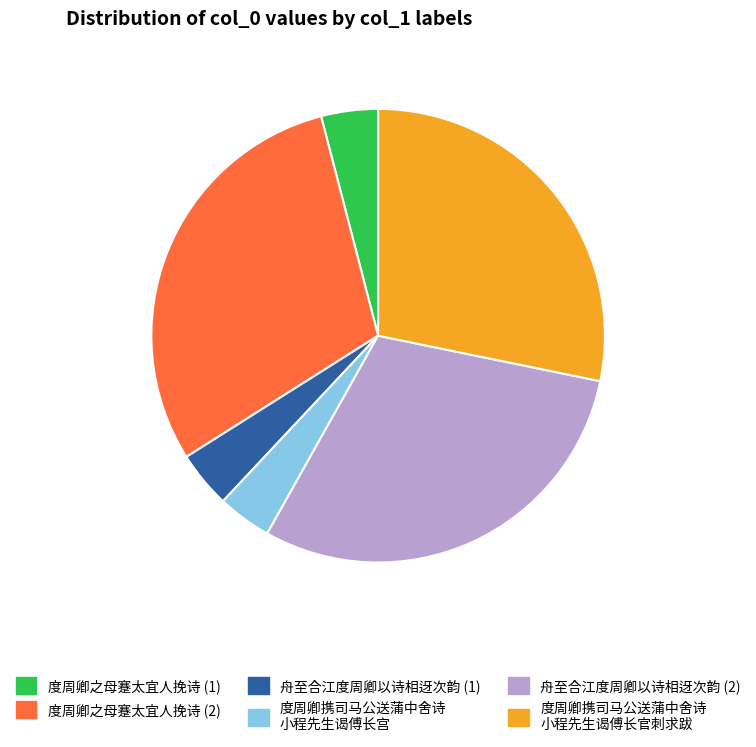

To the nearest percent, what is the difference between the largest and smallest slice percentages?

26%